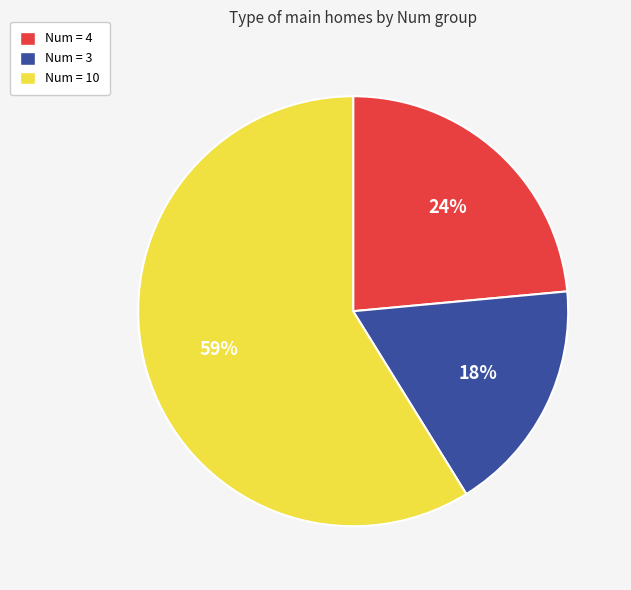

How many segments does this pie chart have?

3